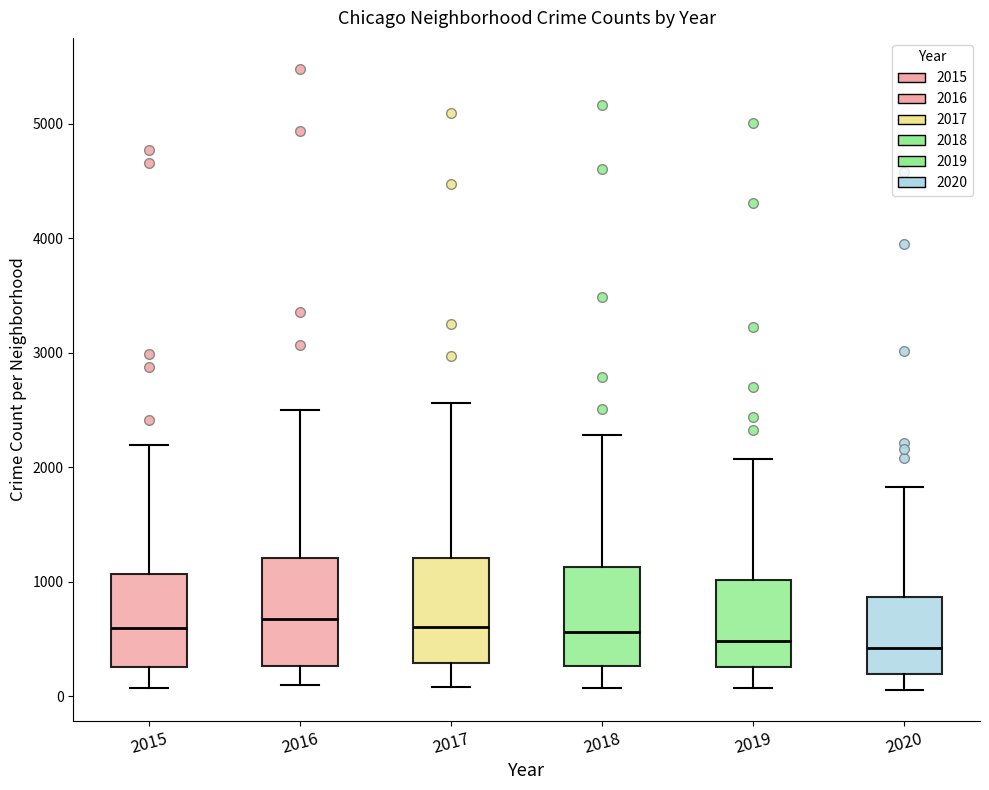

Where does the lower whisker of the box at x = 2018 end on the y-axis? The values are not printed on the chart, so give them approximately, as read against the axis.

100